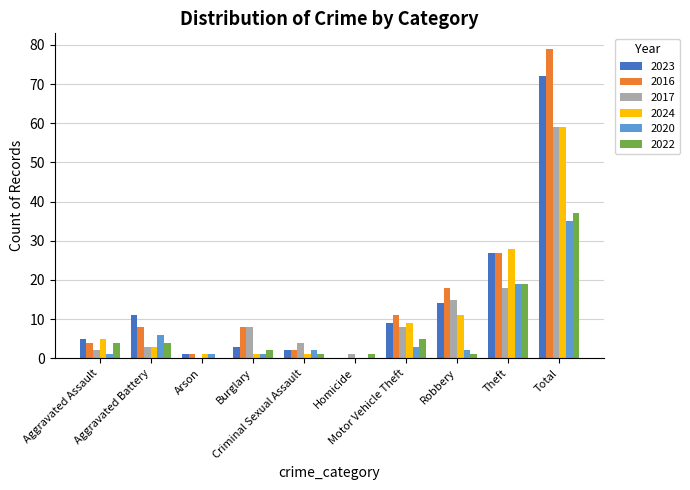

Rank the categories by 2023 value from lowest to highest.

Homicide, Arson, Criminal Sexual Assault, Burglary, Aggravated Assault, Motor Vehicle Theft, Aggravated Battery, Robbery, Theft, Total